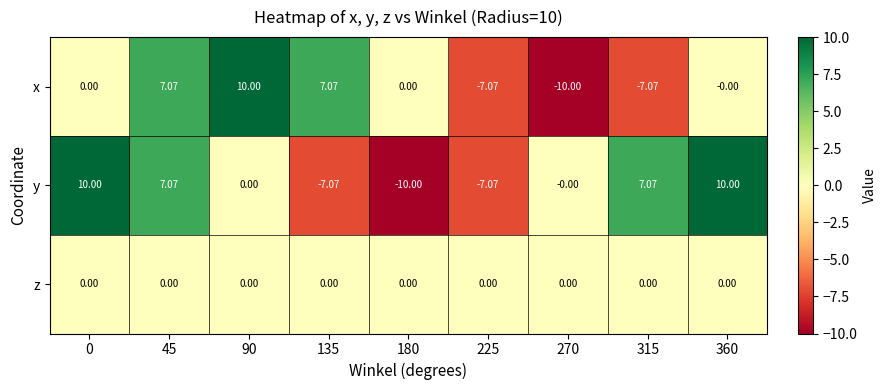

How many categories are shown in the chart?

9